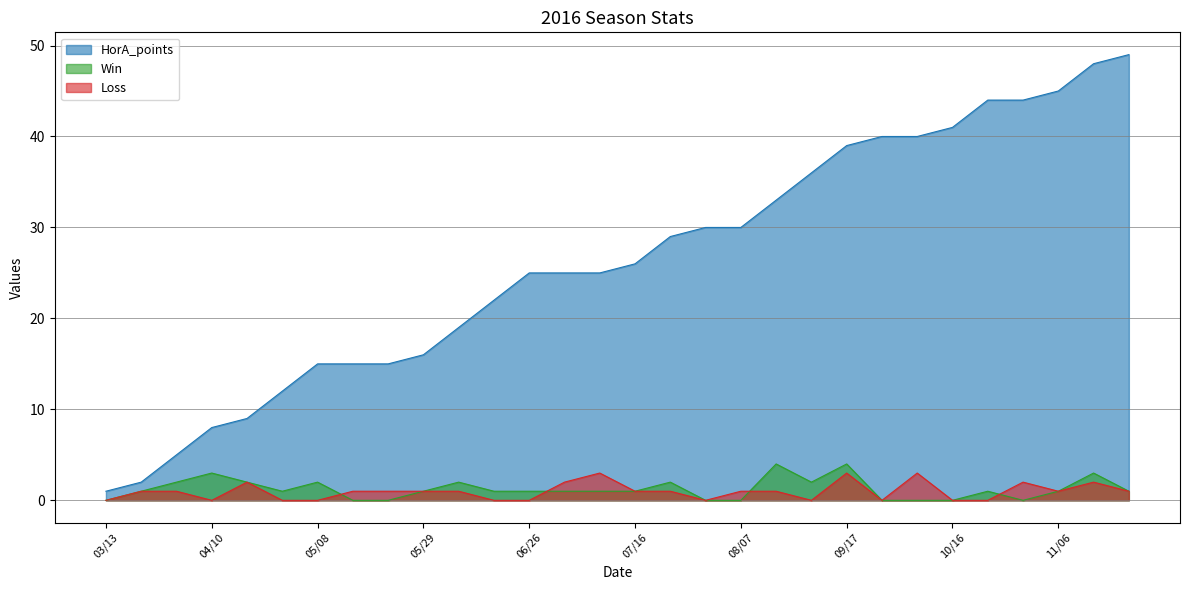

Rank the series at 07/16 from highest to lowest value.

HorA_points, Win, Loss